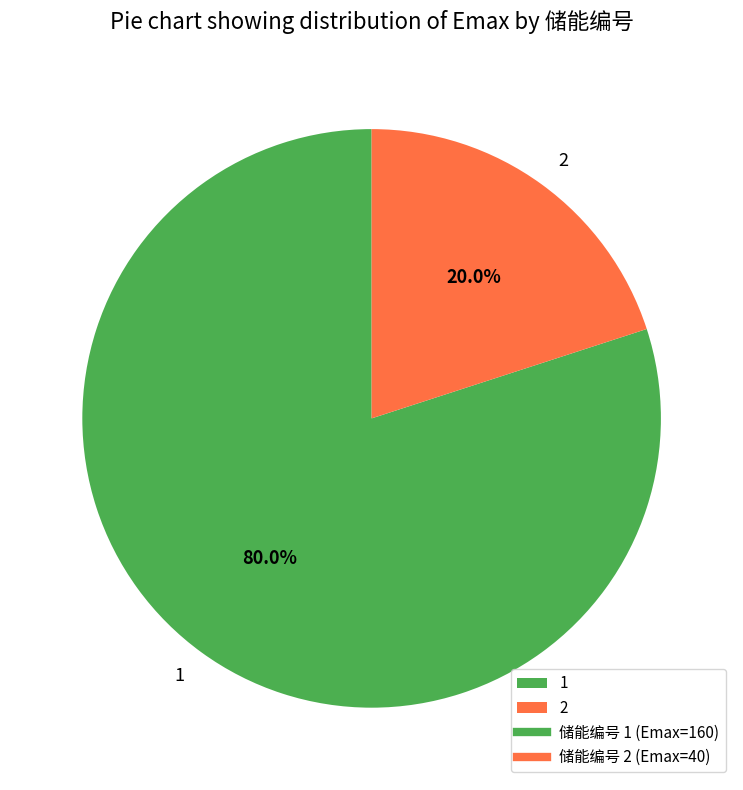

Is the sum of 1 and 2 greater than half?

Yes